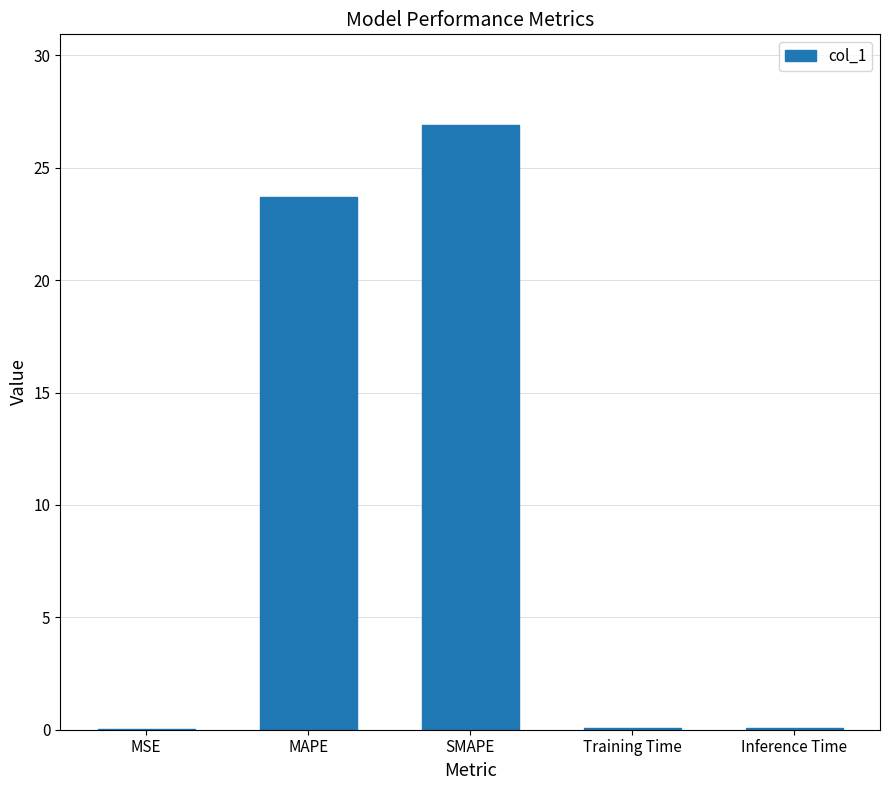

How many data points does each series have?

5